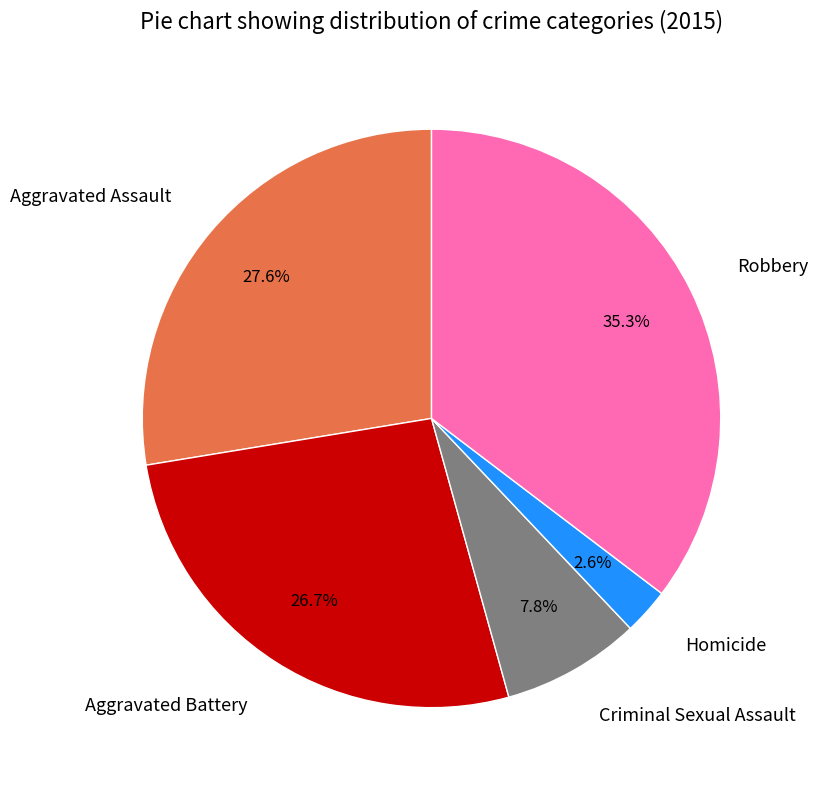

How many segments does this pie chart have?

5